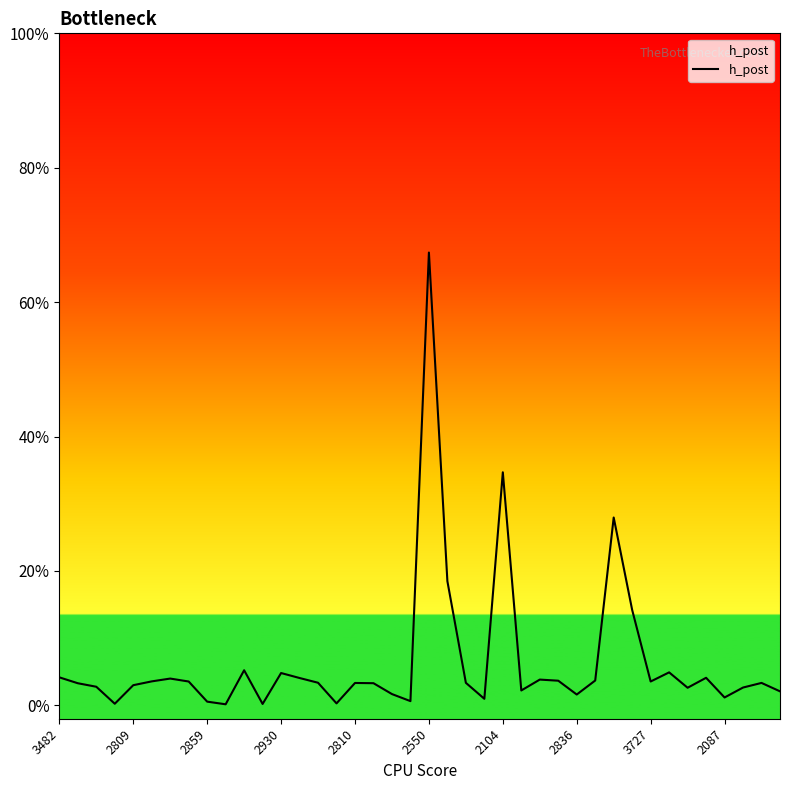

What is the value of the 9th point from the left?

0.5